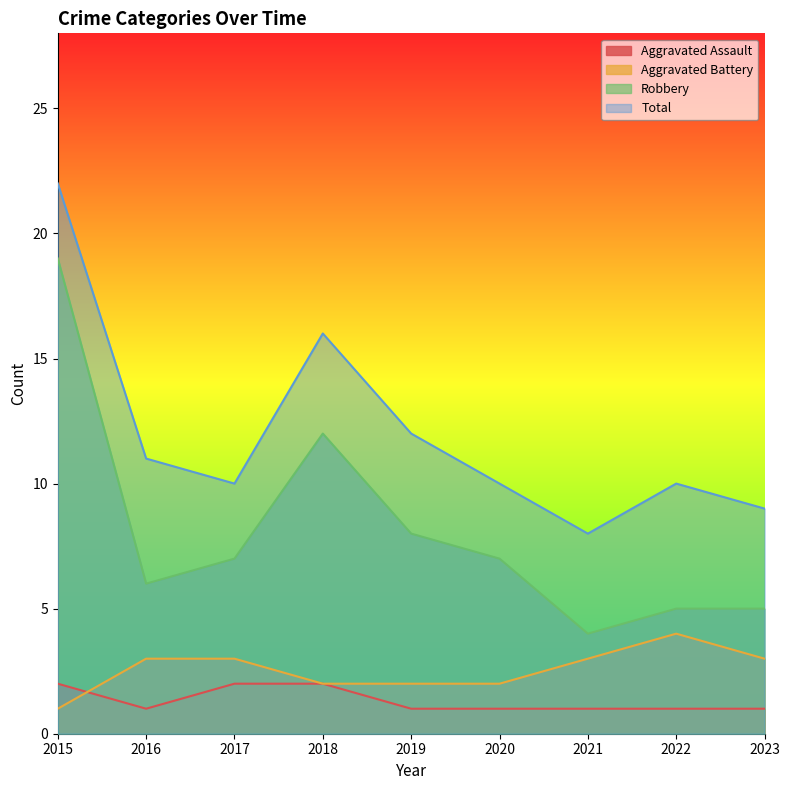

What is the value of the Aggravated Battery point at the 1st from the left?

1